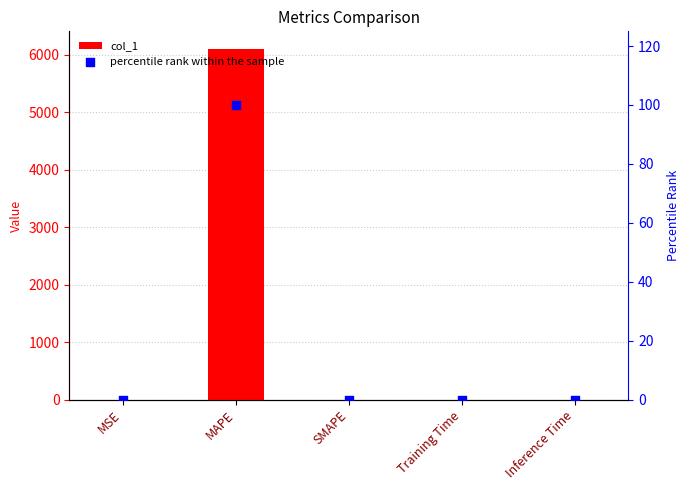

Which series has the largest total across all categories?

col_1